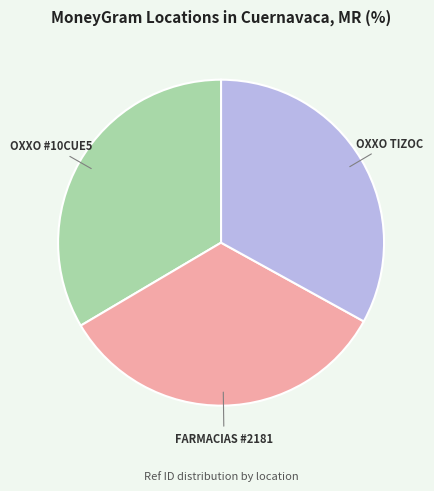

Does any single category account for the majority?

No